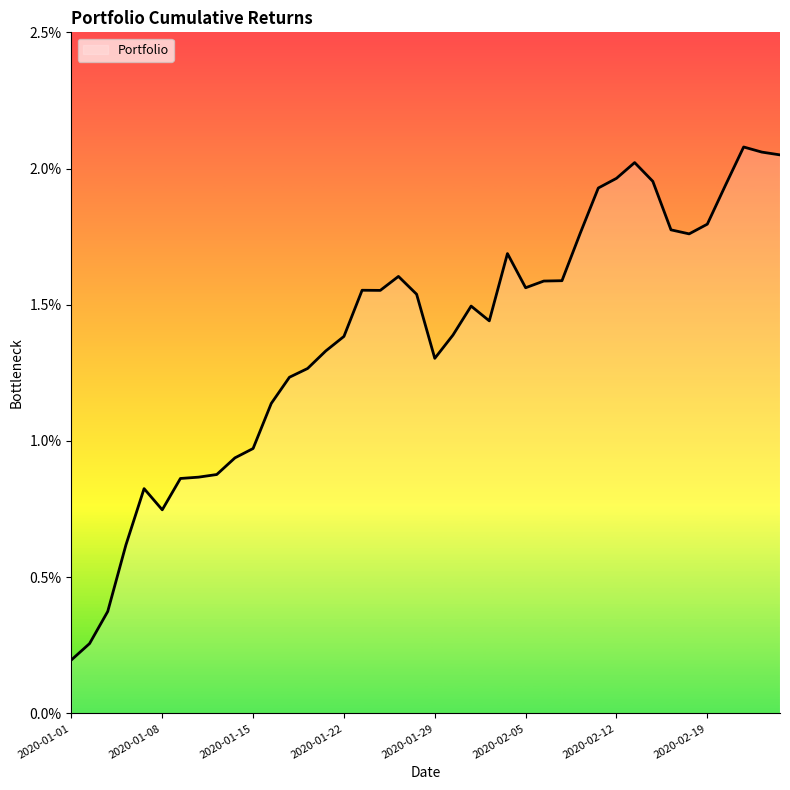

List the labels in order of value, largest first.

2020-02-21, 2020-02-24, 2020-02-25, 2020-02-13, 2020-02-12, 2020-02-14, 2020-02-20, 2020-02-11, 2020-02-19, 2020-02-17, 2020-02-10, 2020-02-18, 2020-02-04, 2020-01-27, 2020-02-07, 2020-02-06, 2020-02-05, 2020-01-23, 2020-01-24, 2020-01-28, 2020-01-31, 2020-02-03, 2020-01-30, 2020-01-22, 2020-01-21, 2020-01-29, 2020-01-20, 2020-01-17, 2020-01-16, 2020-01-15, 2020-01-14, 2020-01-13, 2020-01-10, 2020-01-09, 2020-01-07, 2020-01-08, 2020-01-06, 2020-01-03, 2020-01-02, 2020-01-01